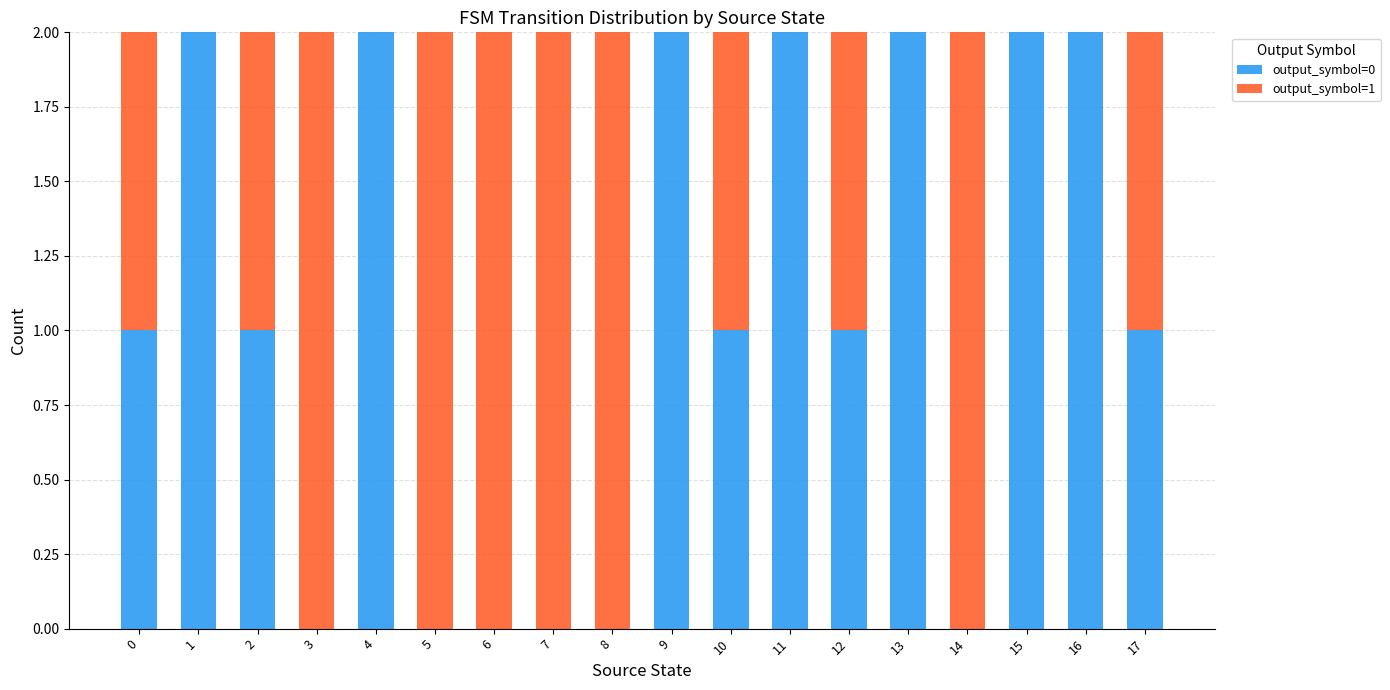

How many categories are shown in the chart?

18